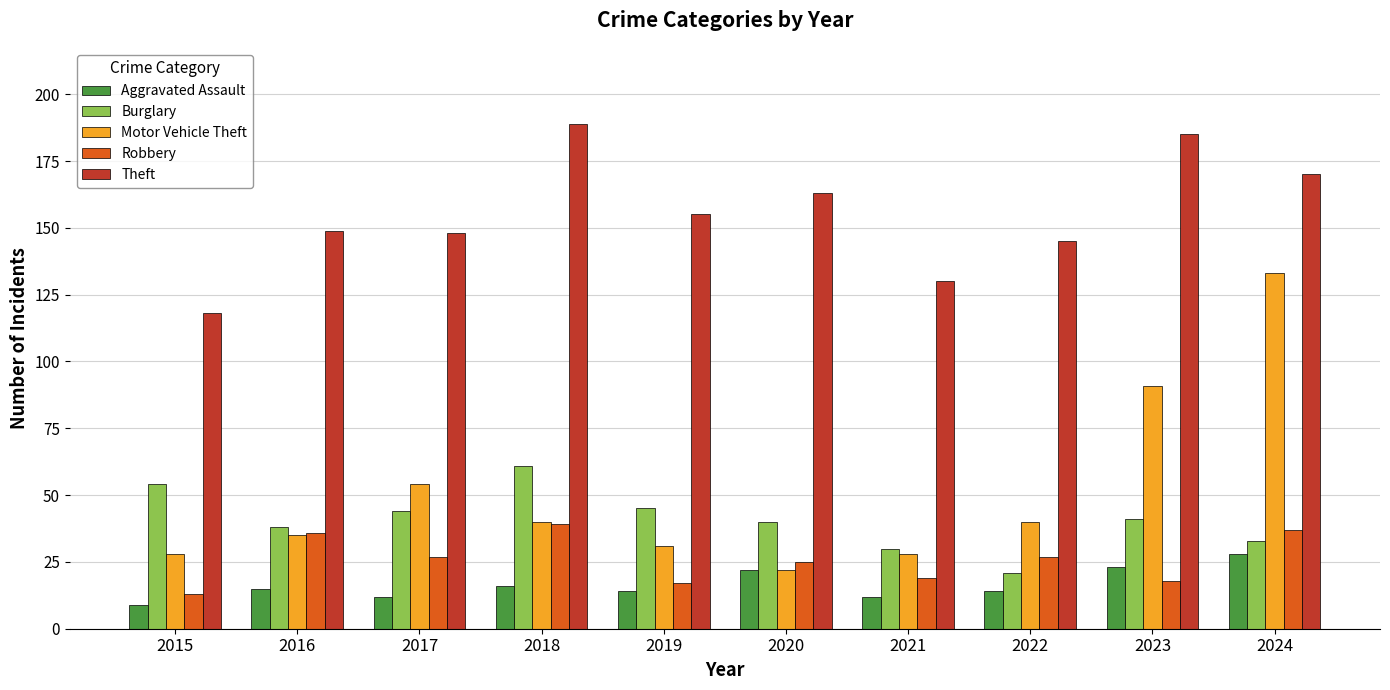

How many groups of bars are there?

10